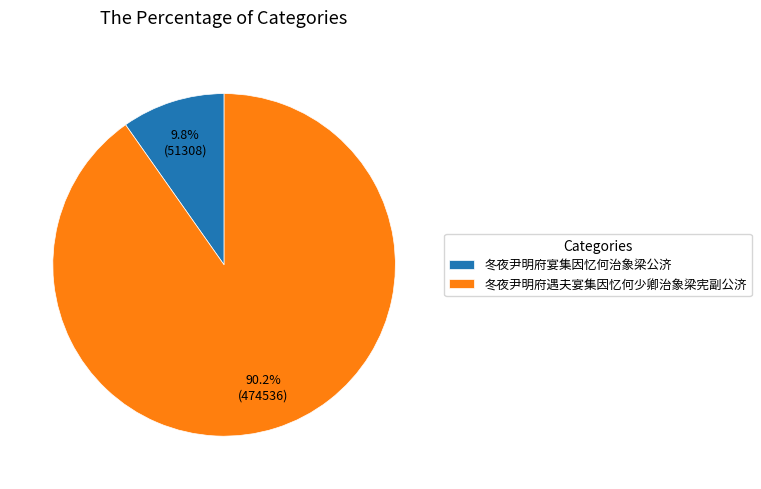

Approximately how many times larger is the value at 冬夜尹明府遇夫宴集因忆何少卿治象梁宪副公济 compared to 冬夜尹明府宴集因忆何治象梁公济?

9.2